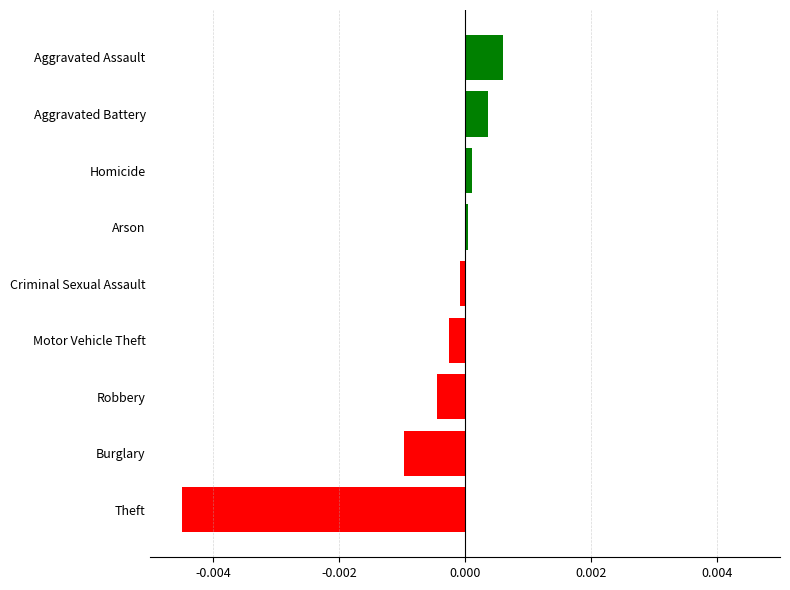

Which category has the lowest value across all series?

Theft